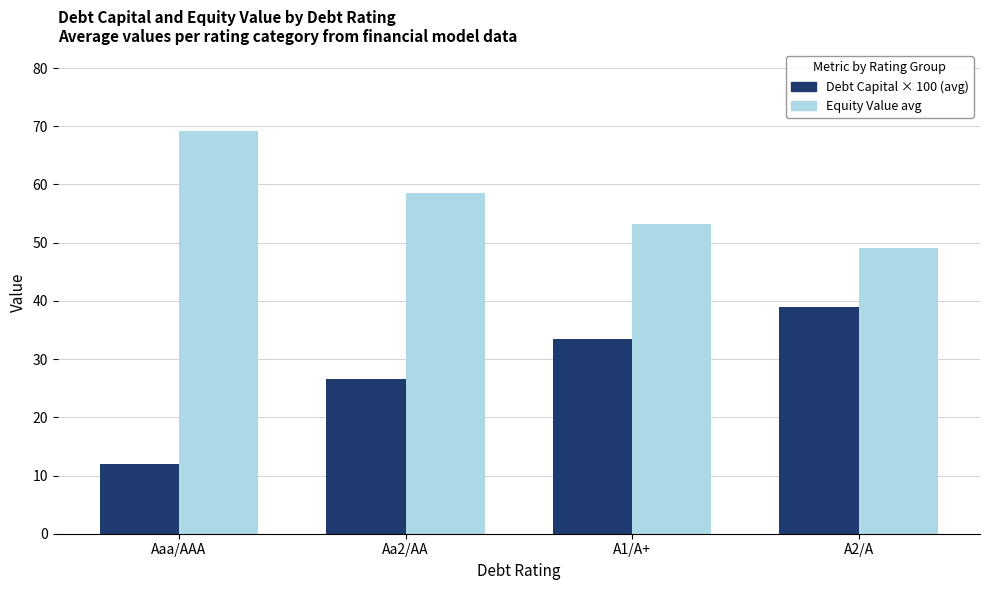

What is the difference between the highest and lowest values at A2/A?

10.1